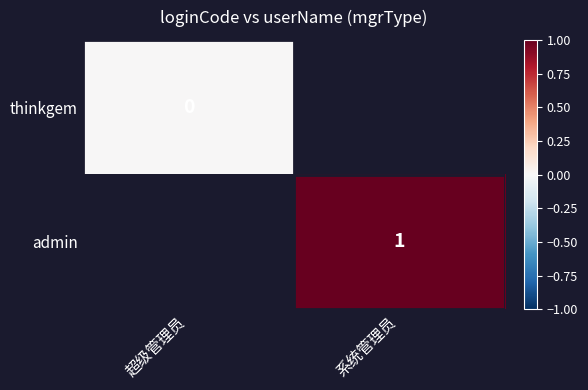

The admin series shows 1 at 系统管理员. True or false?

True